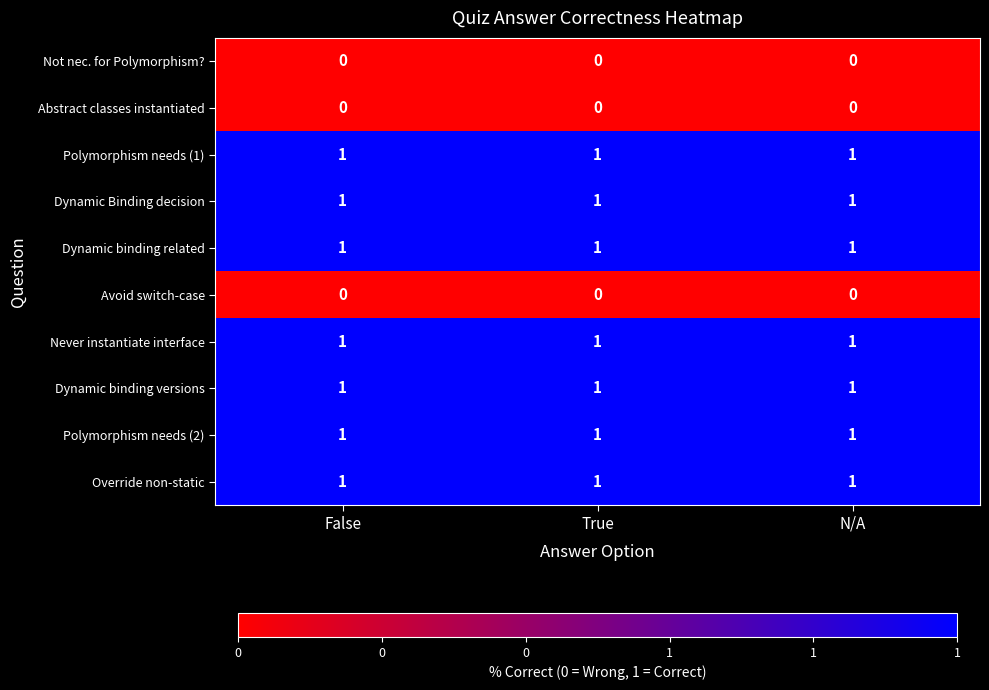

Is it true that Polymorphism needs (1) equals 1 at N/A?

True